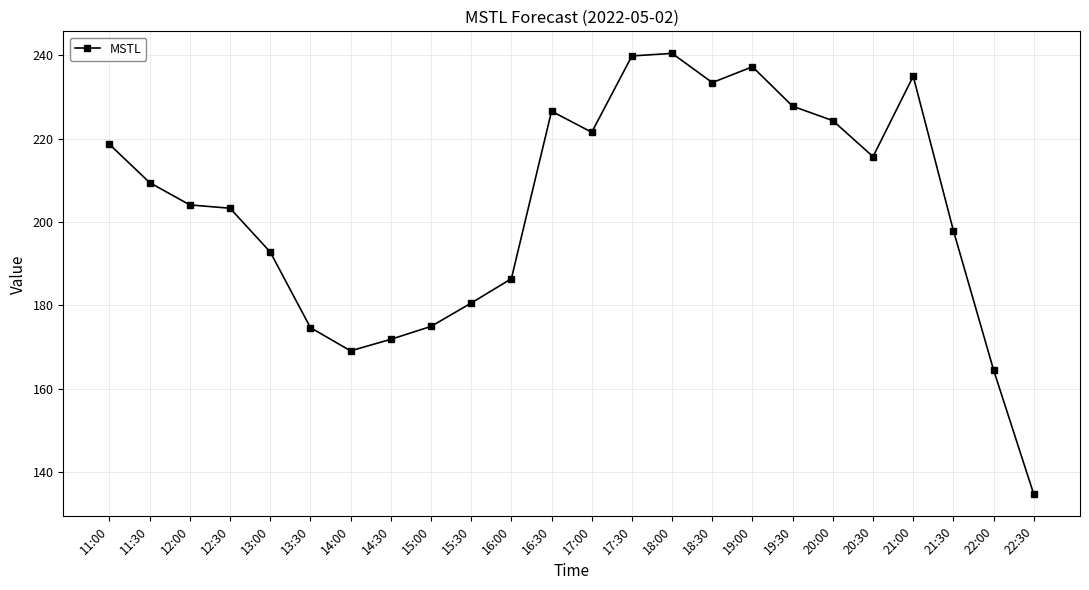

What is the change in value from 13:00 to 14:30?

-21.0